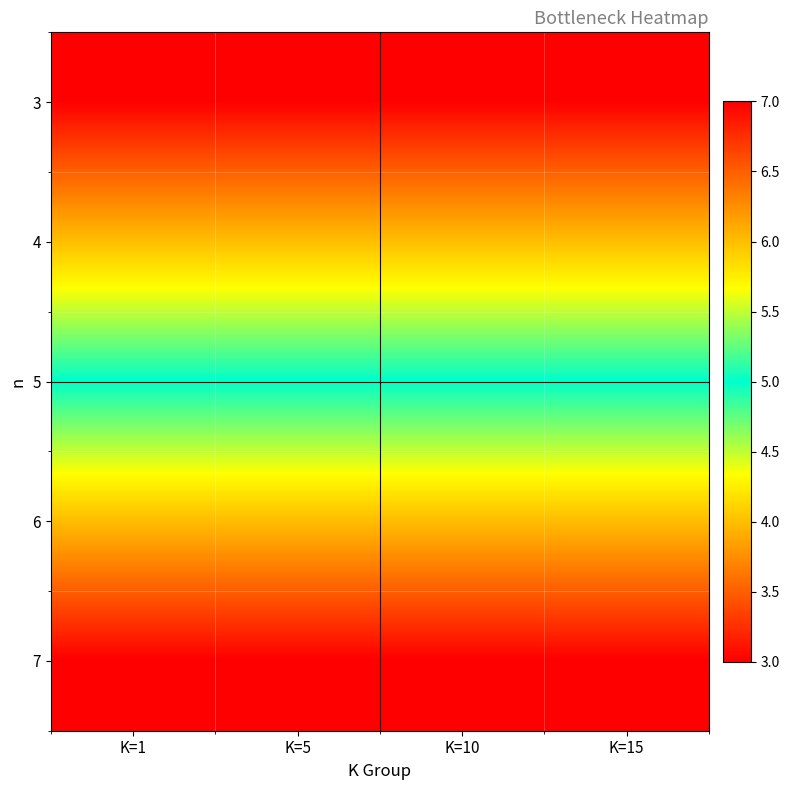

Rank the series by their maximum value, from lowest to highest.

3, 4, 5, 6, 7